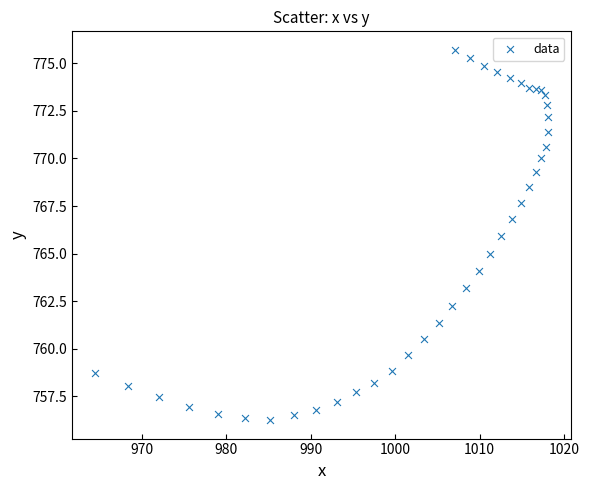

What is the range of Y values (max minus min)?

19.5